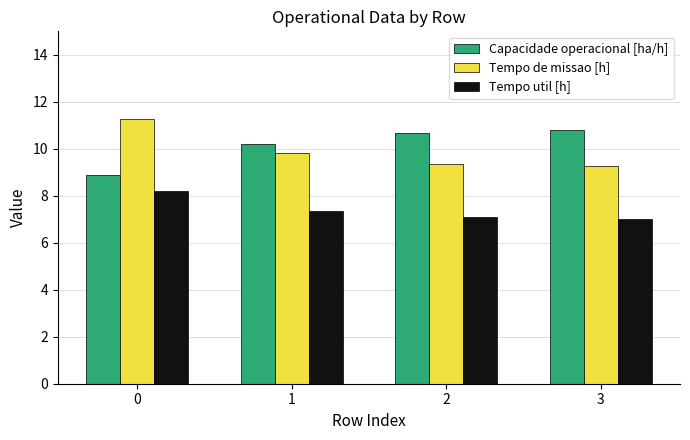

Is the value of Capacidade operacional [ha/h] at 0 greater than the value of Tempo util [h] at 2?

Yes